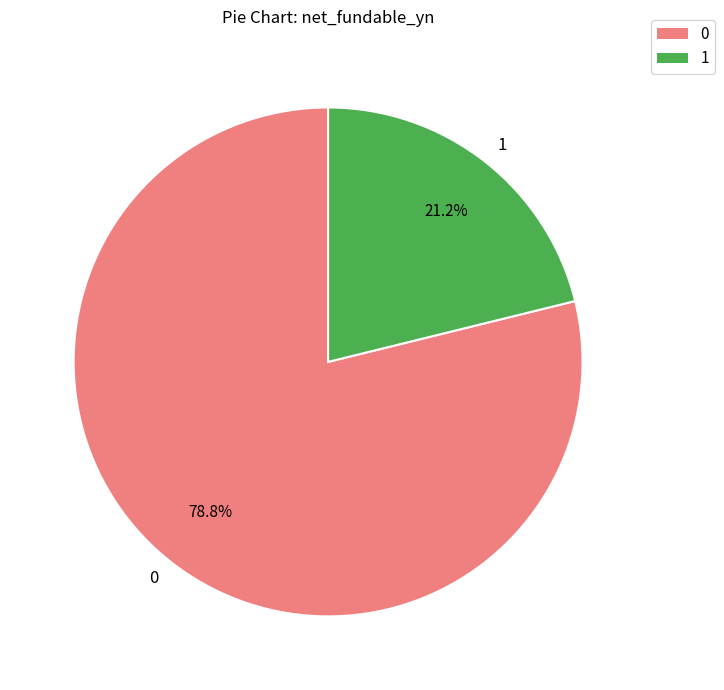

Is it true that 0 is 94% of the pie?

False